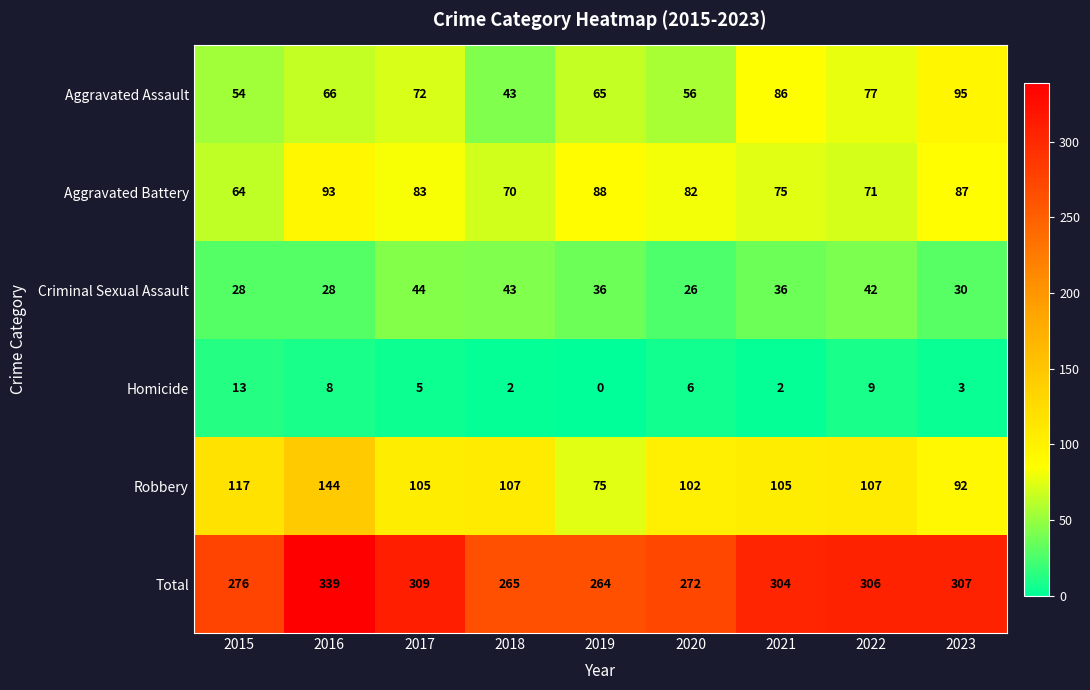

Between 2020 and 2022, which series saw the biggest shift?

Total